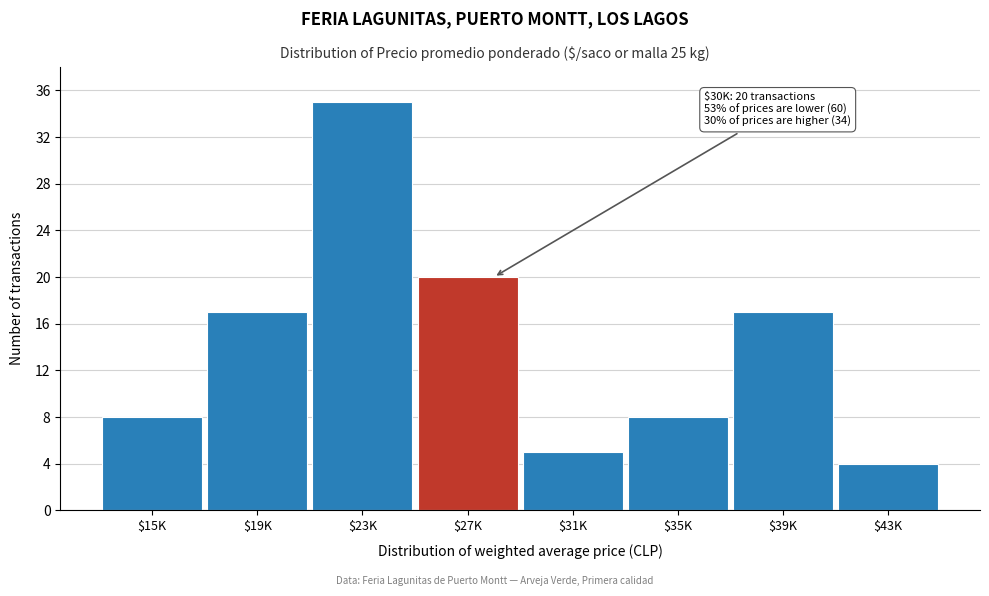

Reading left to right, list all the values displayed in this chart.

8	17	35	20	5	8	17	4